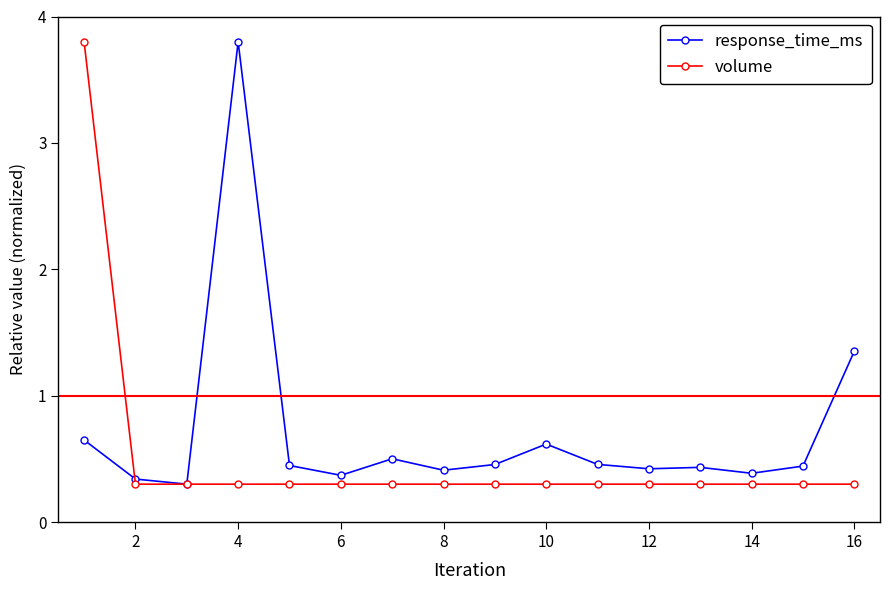

What are all the series names shown in the legend?

response_time_ms, volume